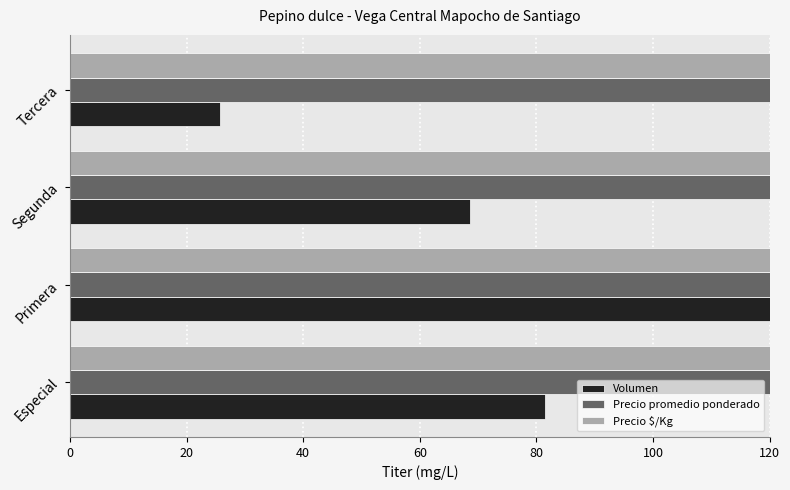

Reading right to left, extract all data points from this chart.

Volumen: 25.7	68.6	120.0	81.4
Precio promedio ponderado: 3000.0	4285.7	5142.9	6000.0
Precio $/Kg: 166.7	238.3	285.9	333.4